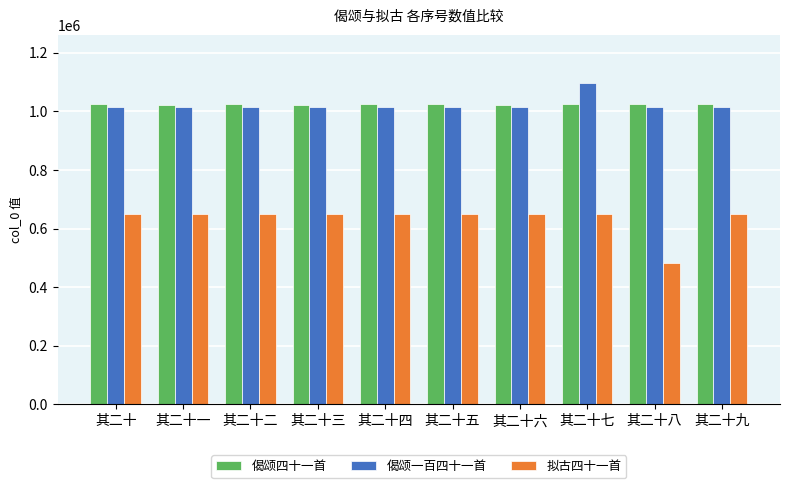

How many data points does each series have?

10